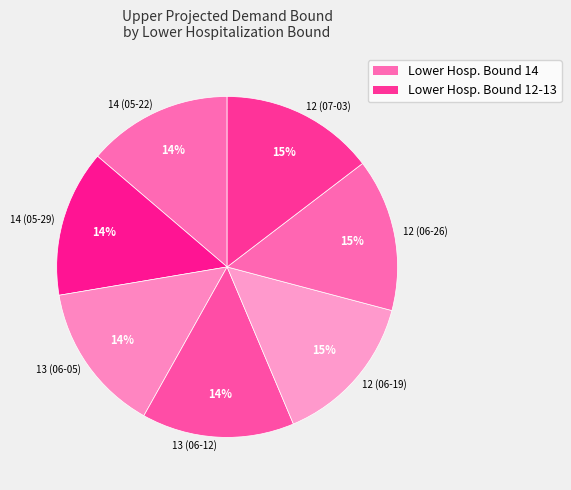

Is there a majority slice in this chart?

No